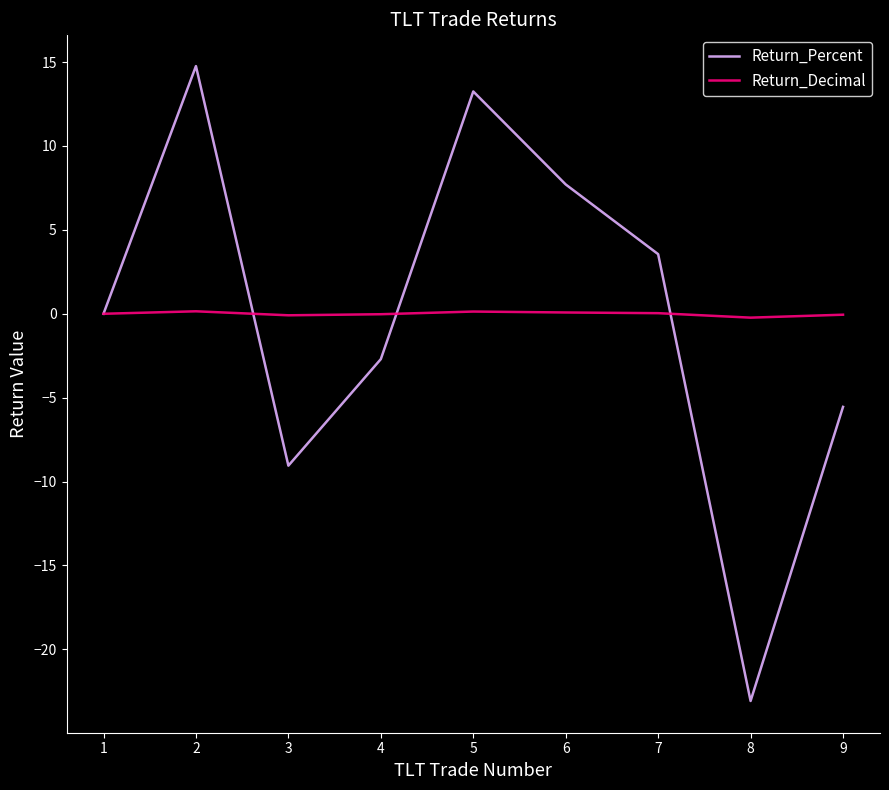

Is the value of Return_Percent at 3 greater than the value of Return_Decimal at 2?

No